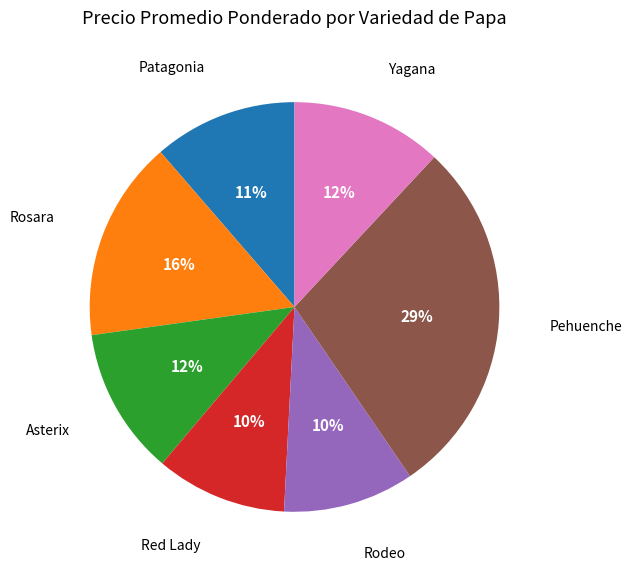

To the nearest percent, what is the average slice percentage?

14%